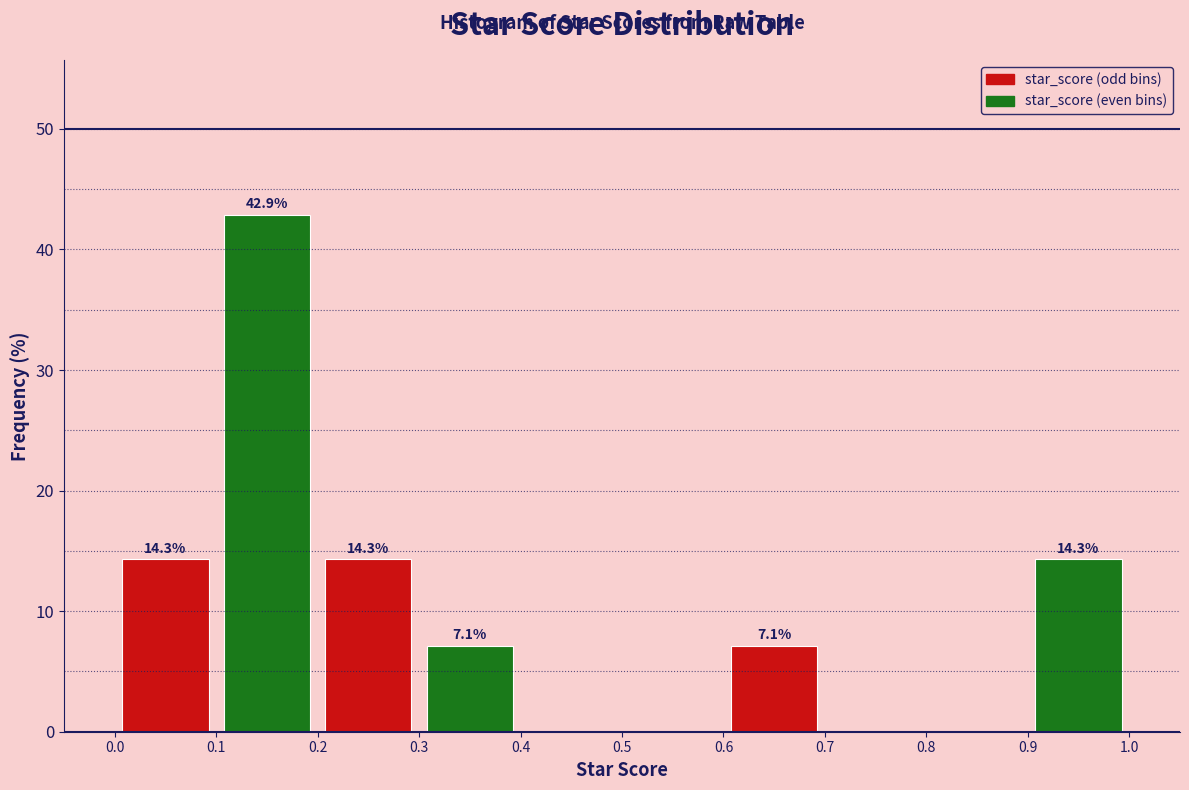

Over which range of the x-axis is the bar tallest?

0.1 to 0.2